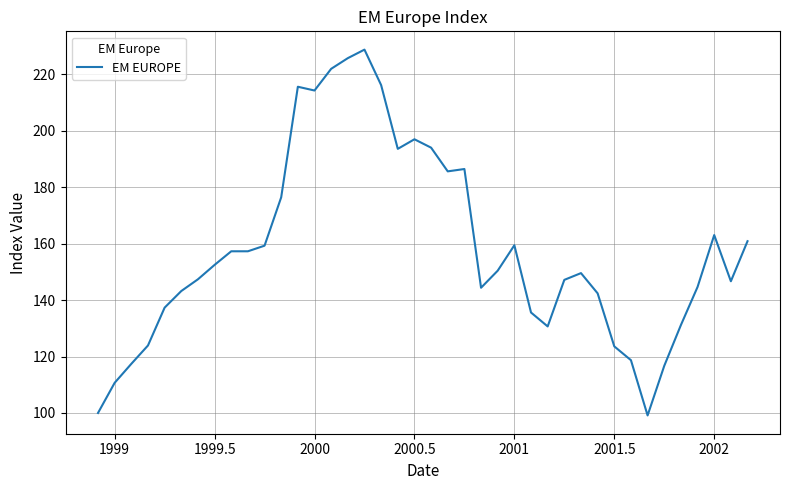

What is the difference between the maximum and second lowest values?

128.7